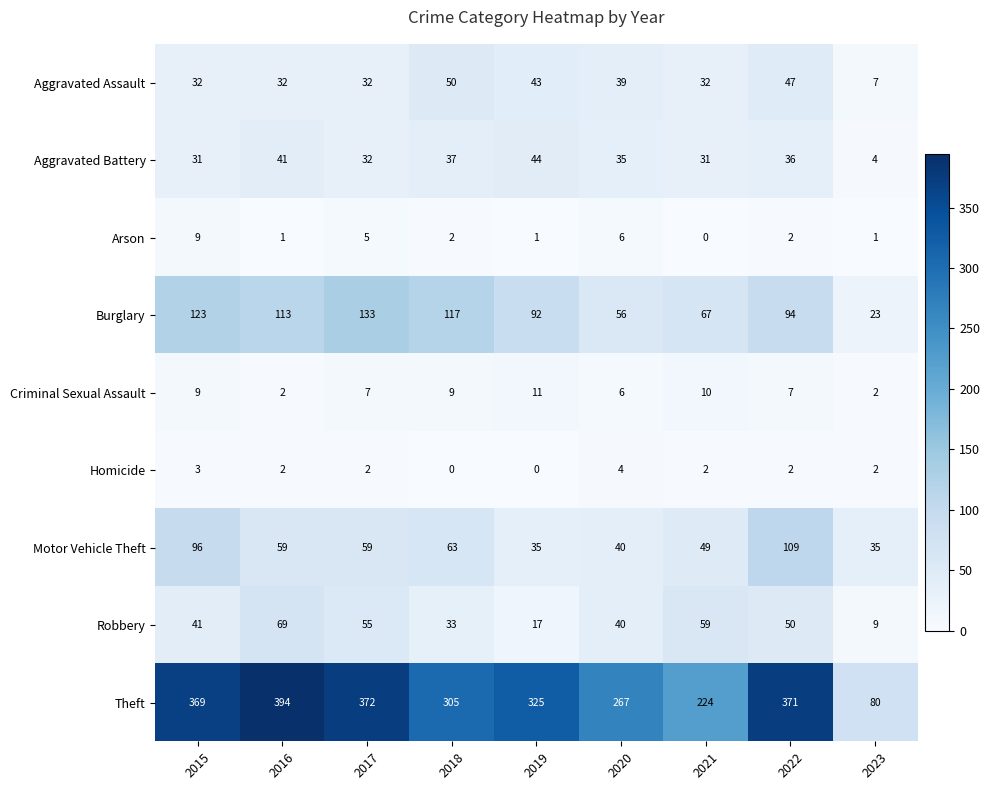

Which series has the widest spread of values?

Theft